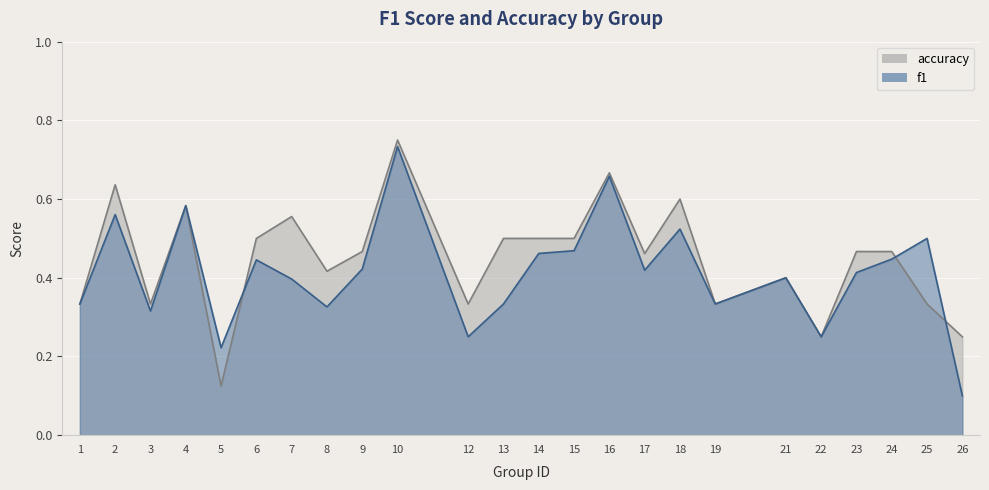

What is the total value across all series at 25?

0.8